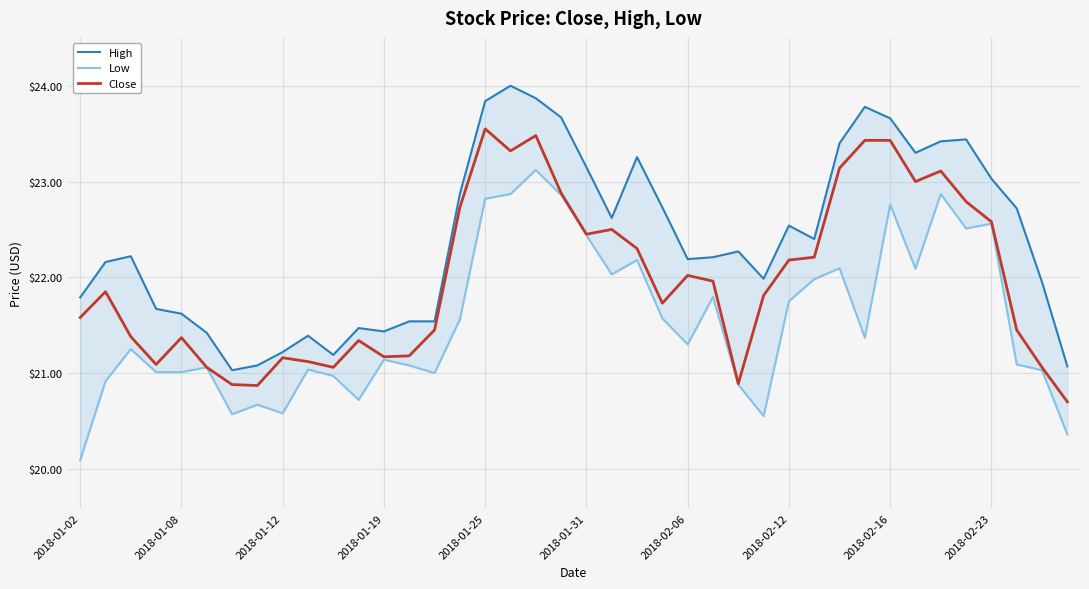

What is the minimum value for Close?

20.7